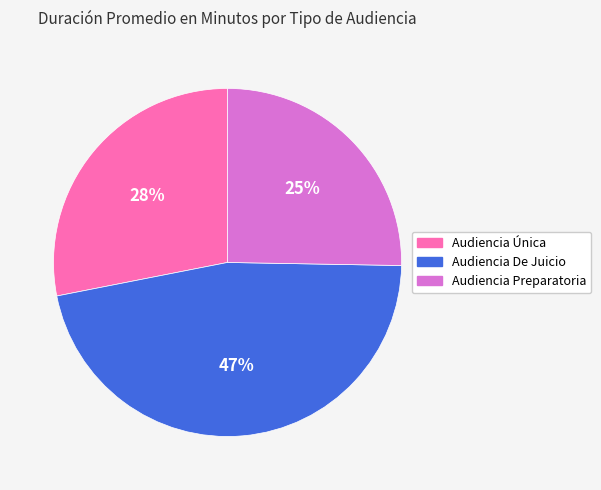

Rank the categories by value from highest to lowest.

Audiencia De Juicio, Audiencia Única, Audiencia Preparatoria